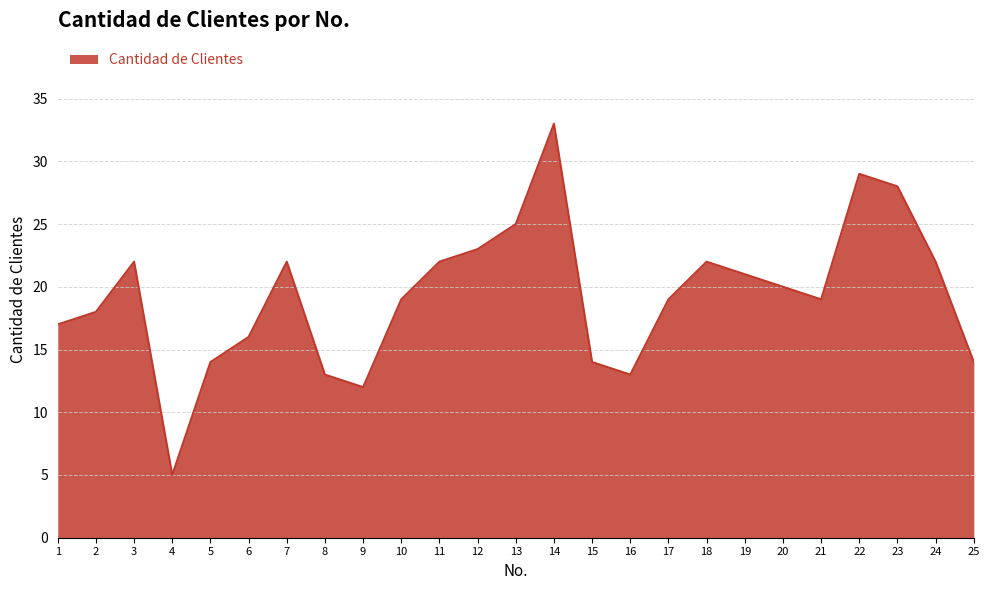

What is the greatest value displayed?

33